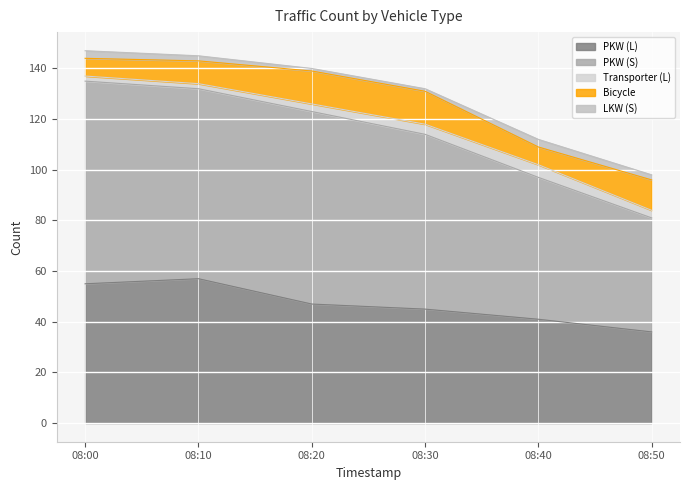

What is the sum of the LKW (S) values at 08:00 and 08:30?

4